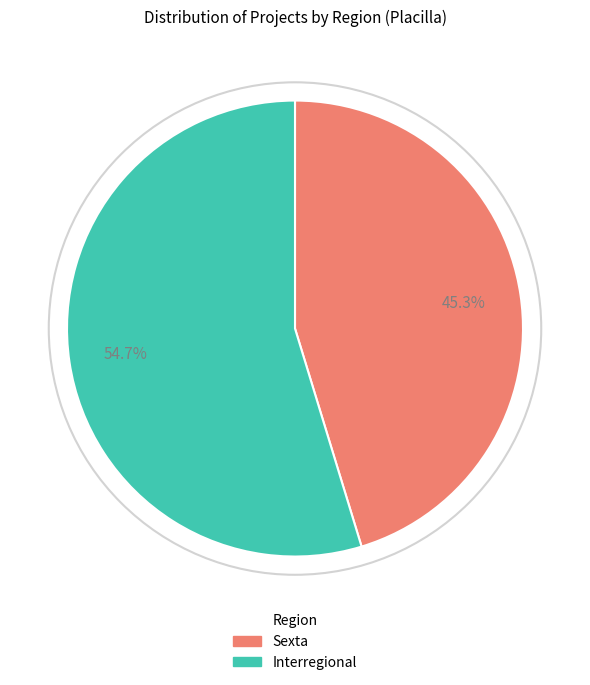

Which has a higher value, Interregional or Sexta?

Interregional